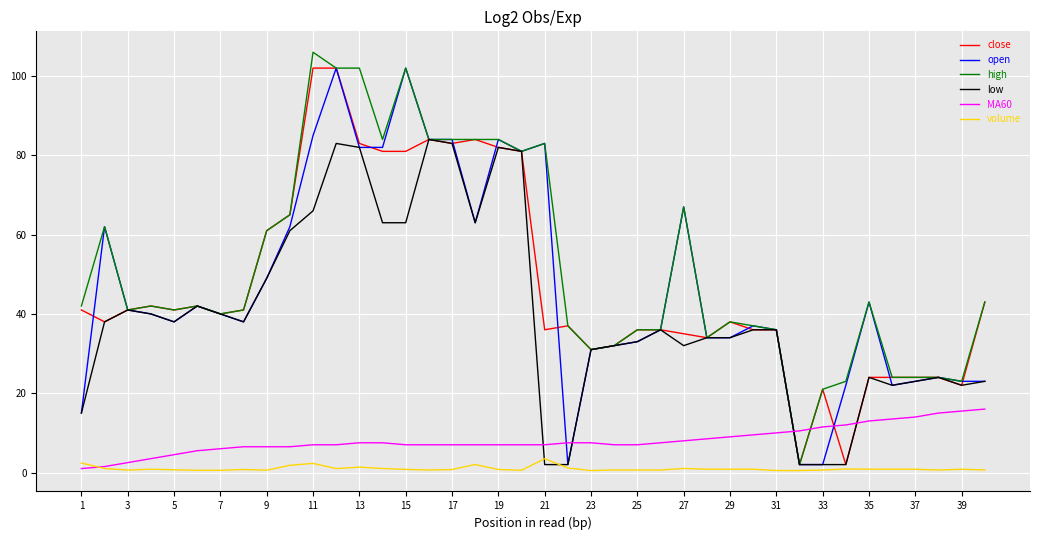

Which series has the largest total across all categories?

high